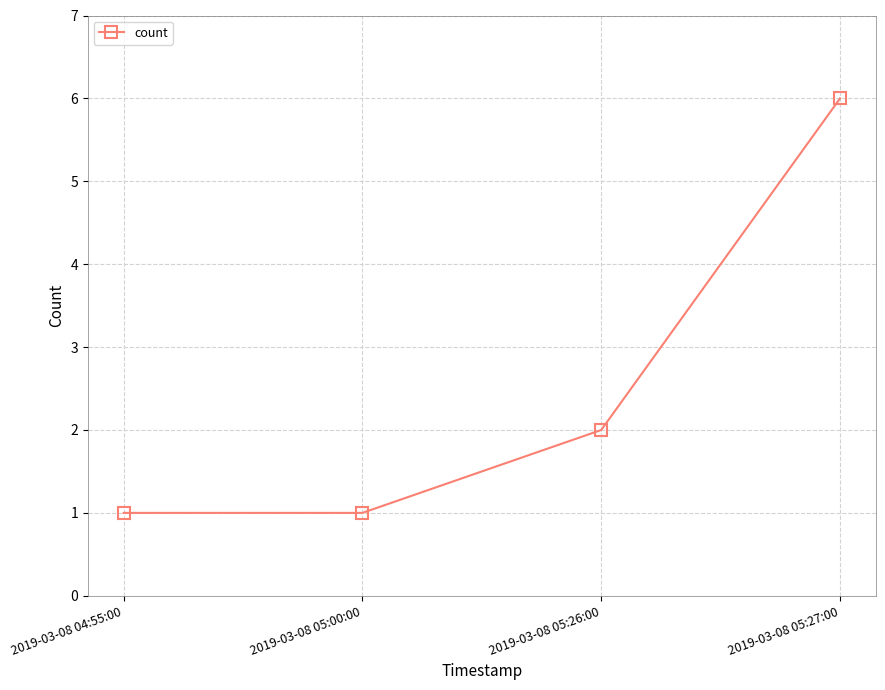

What position from the right is 2019-03-08 05:27:00?

1